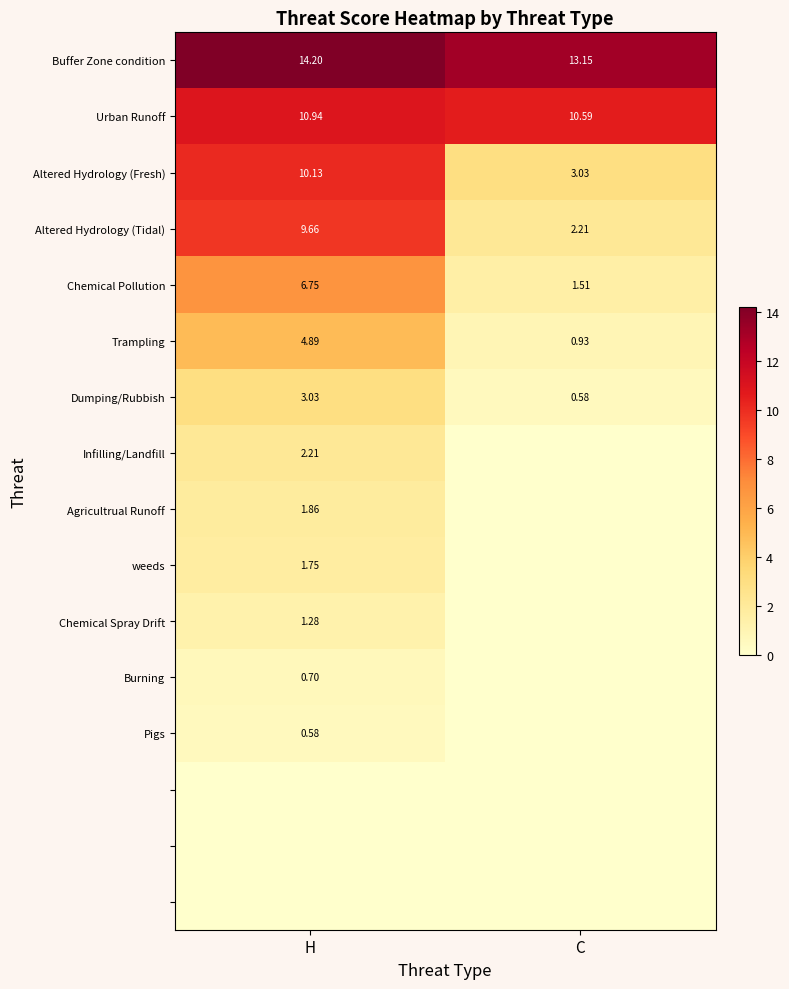

How many distinct data groups are displayed?

16